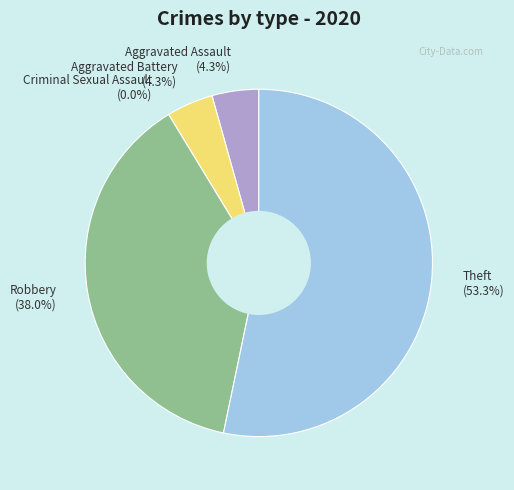

To the nearest percent, what is the combined percentage of Aggravated Battery and Theft?

58%